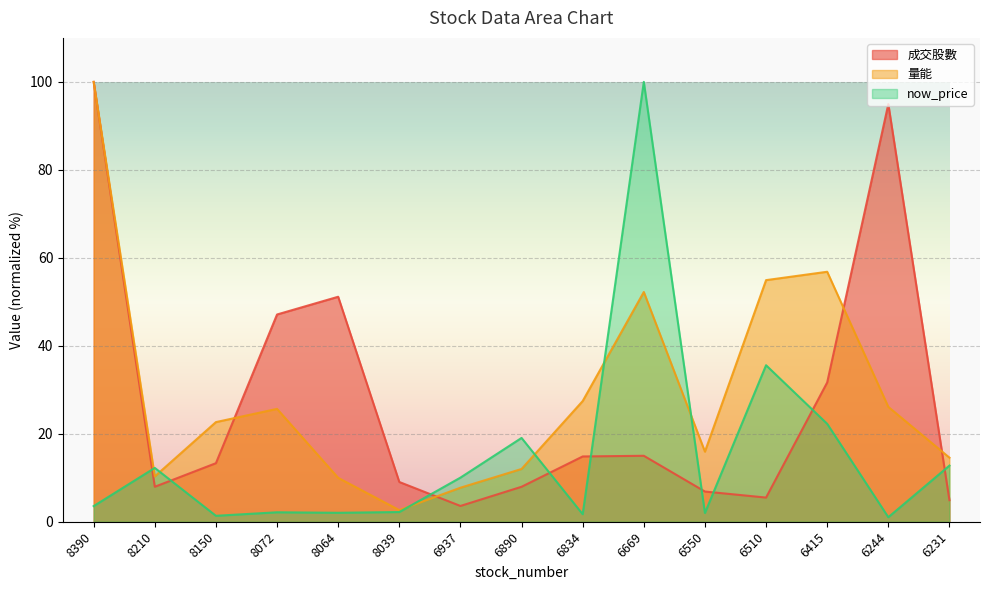

True or false: 成交股數 has a value of 7.3 at 6510.

False